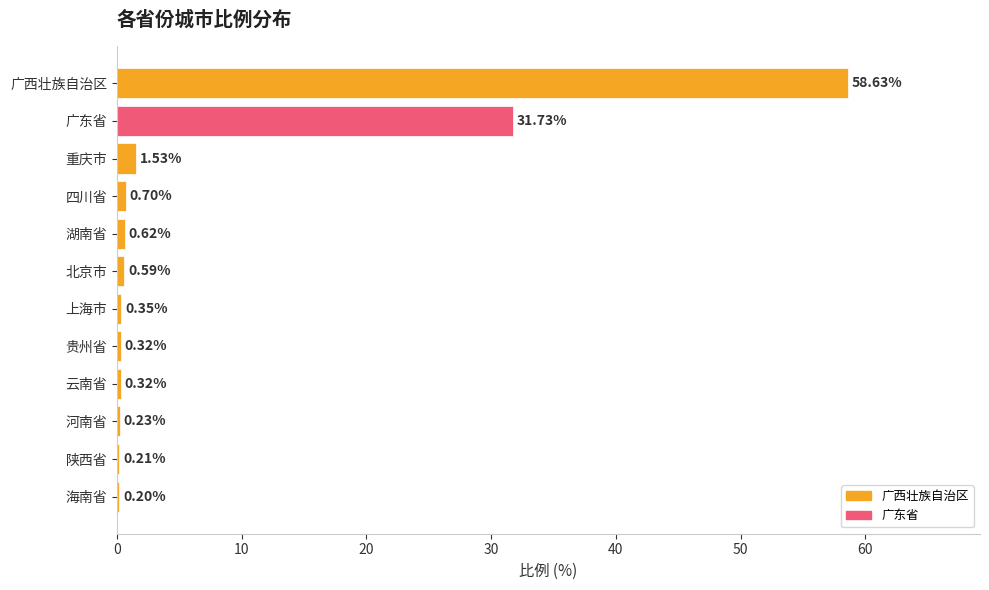

Which category has the highest value across all series?

广西壮族自治区